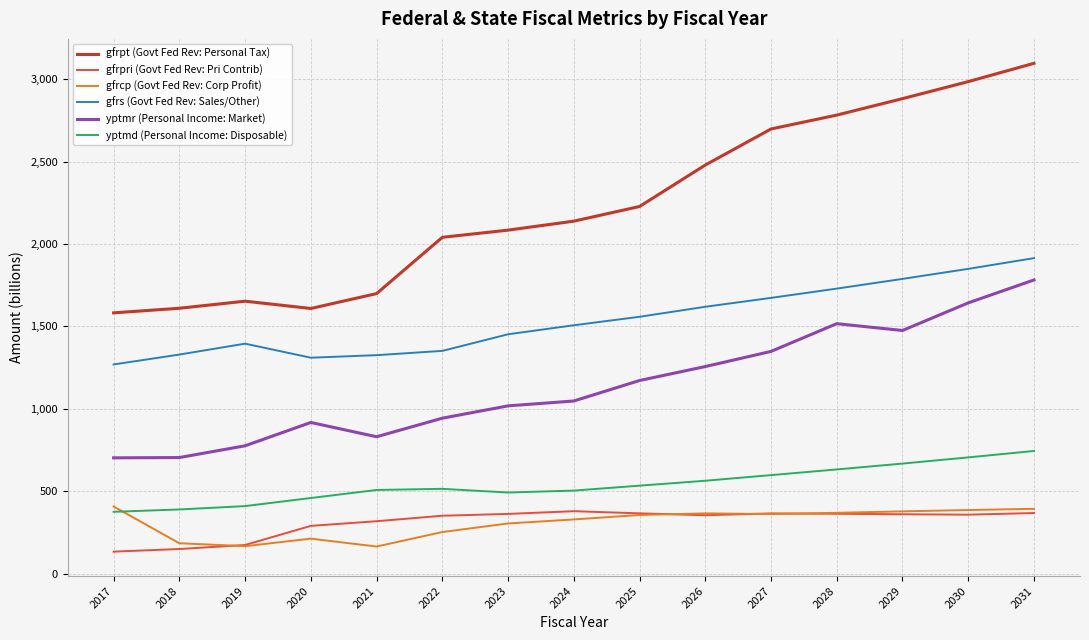

Which series changed the most between 2018 and 2024?

gfrpt (Govt Fed Rev: Personal Tax)